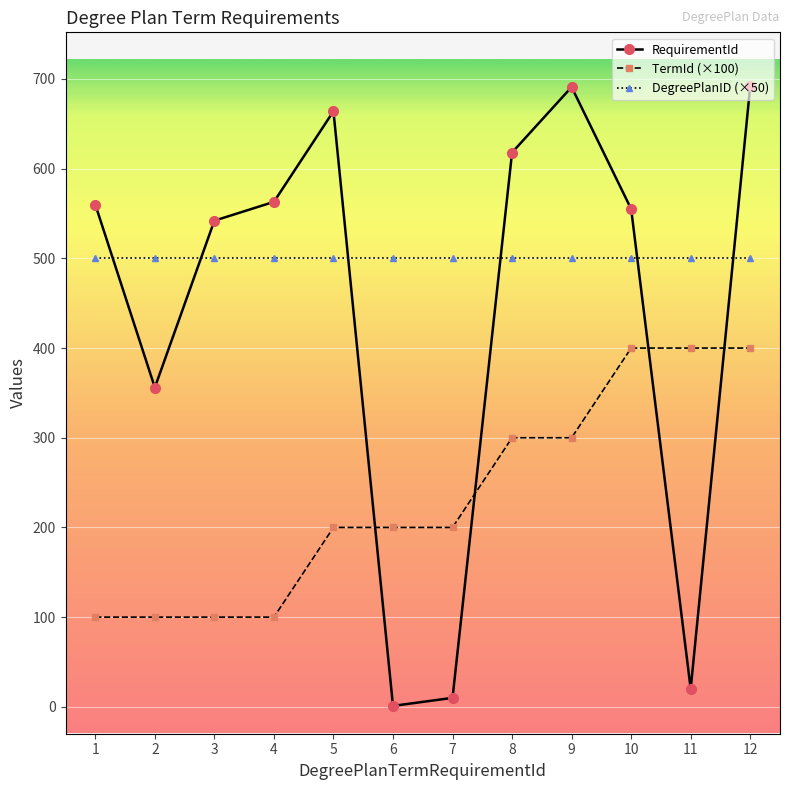

Which series has the largest total across all categories?

DegreePlanID (×50)